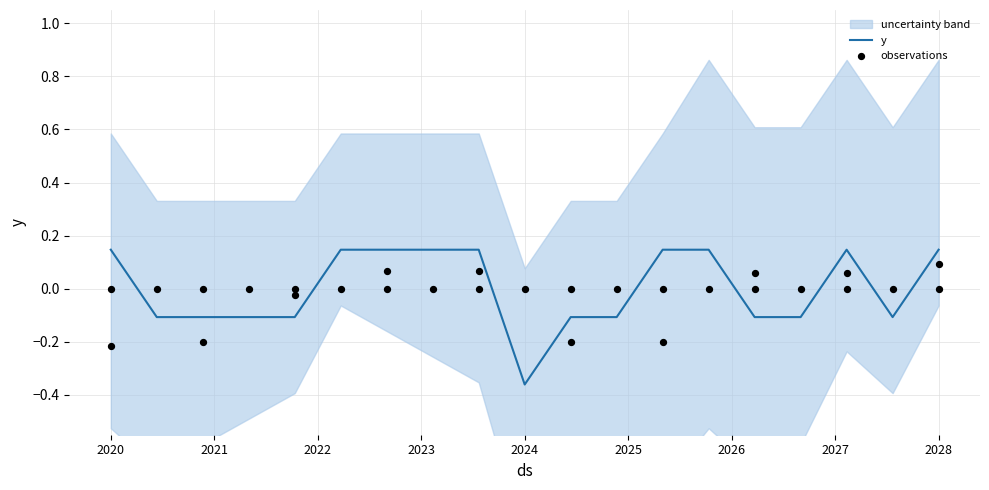

Where does the y series first go above 0?

2020